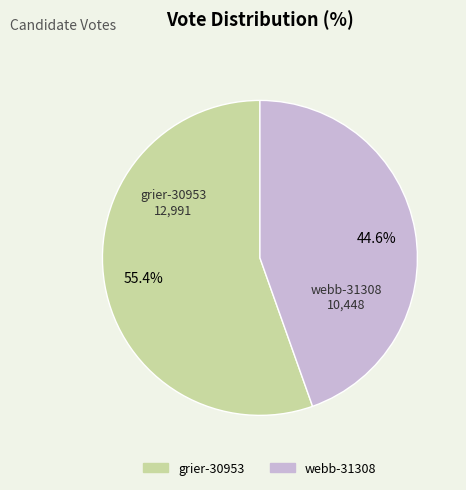

What percentage is NOT represented by webb-31308?

55.4%